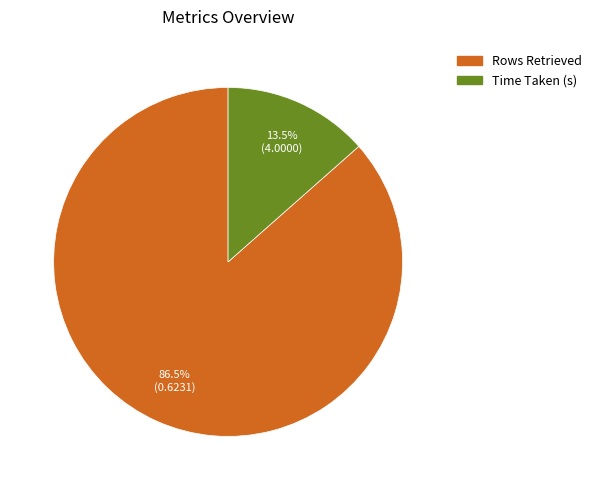

Is Rows Retrieved the majority of the pie?

Yes